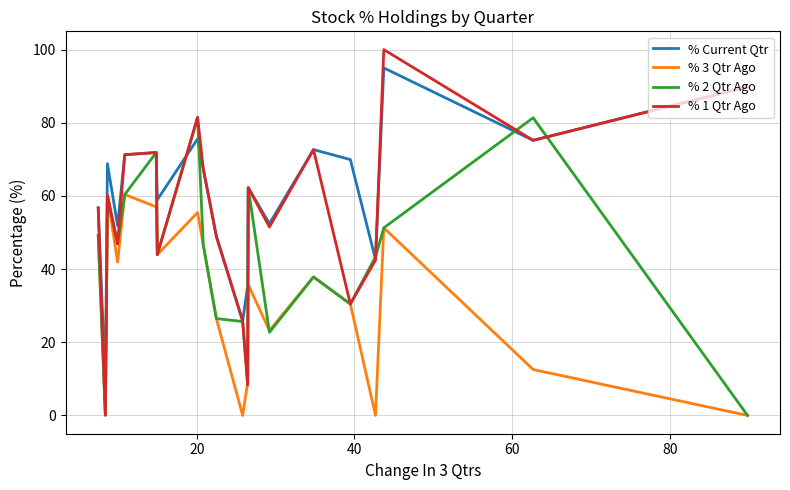

Which series has the widest spread of values?

% 1 Qtr Ago